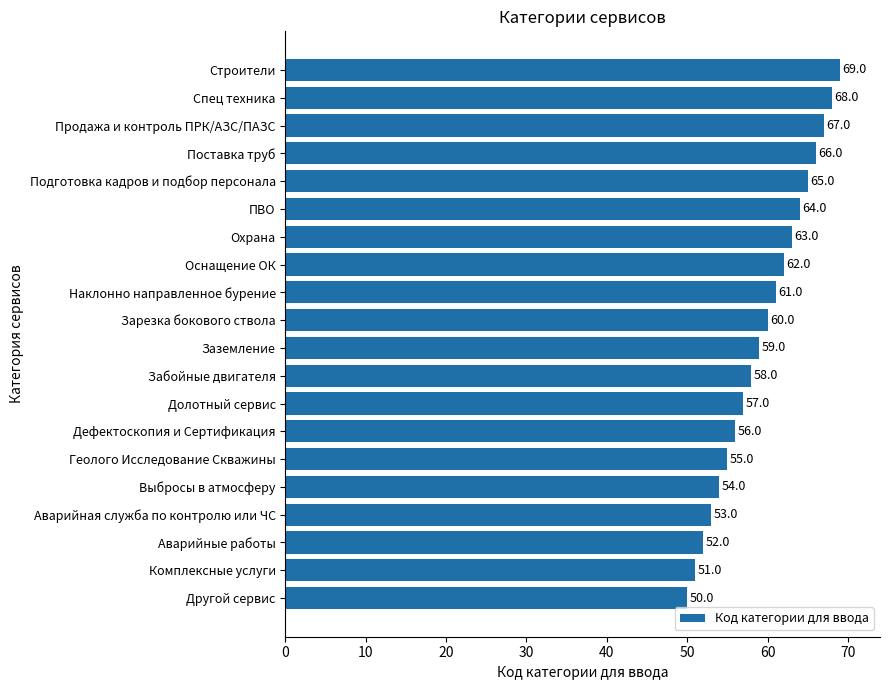

Which label corresponds to the largest value in the chart?

Строители